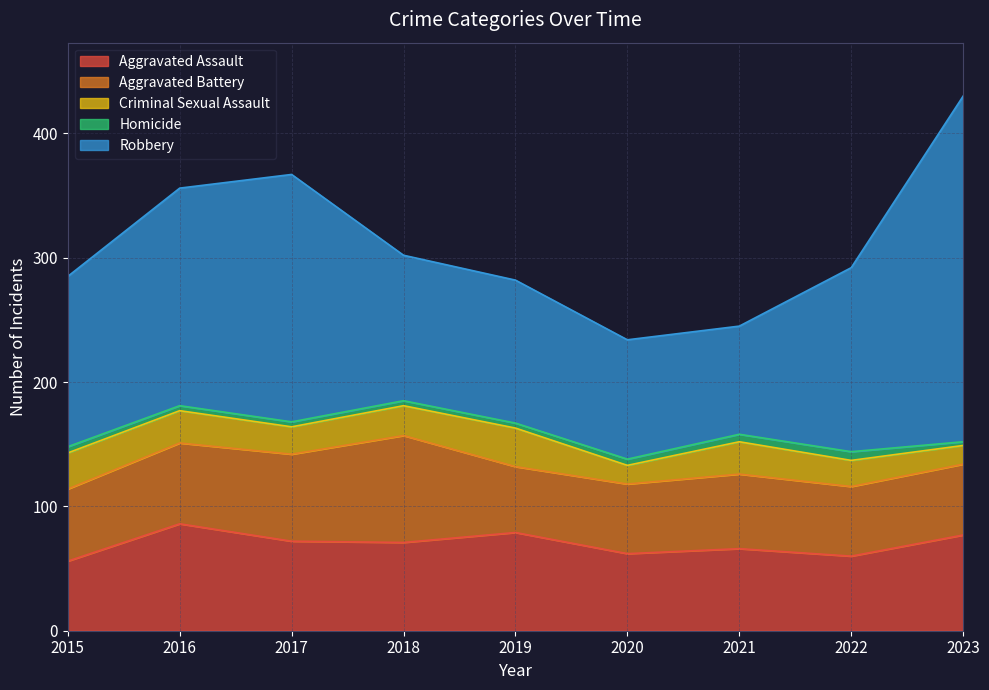

Which series has the widest spread of values?

Robbery